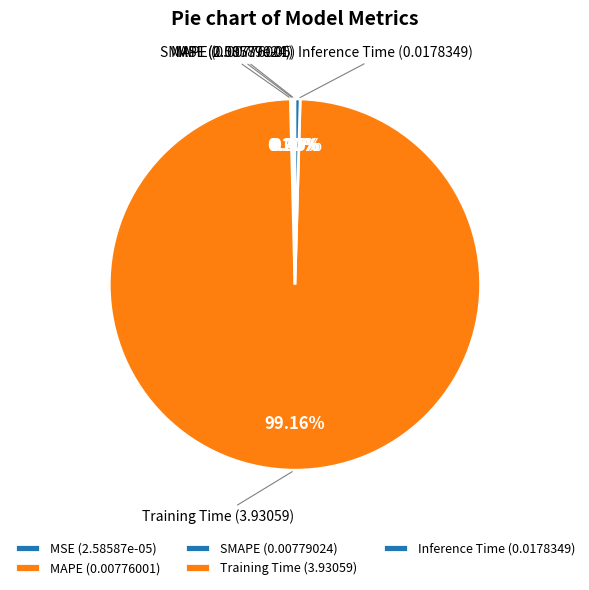

To the nearest percent, what is the difference between the MAPE and Training Time slice percentages?

99%